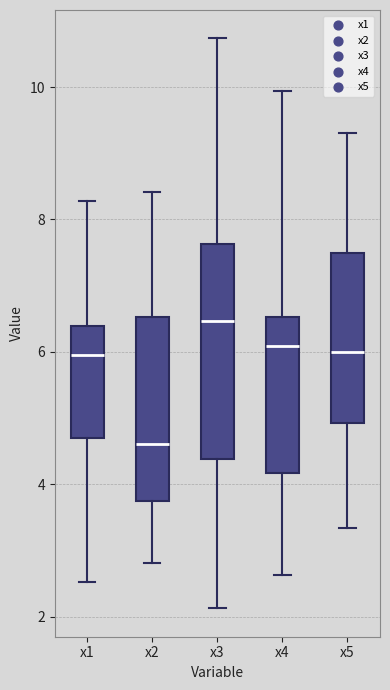

Which box's median line is the highest?

x3